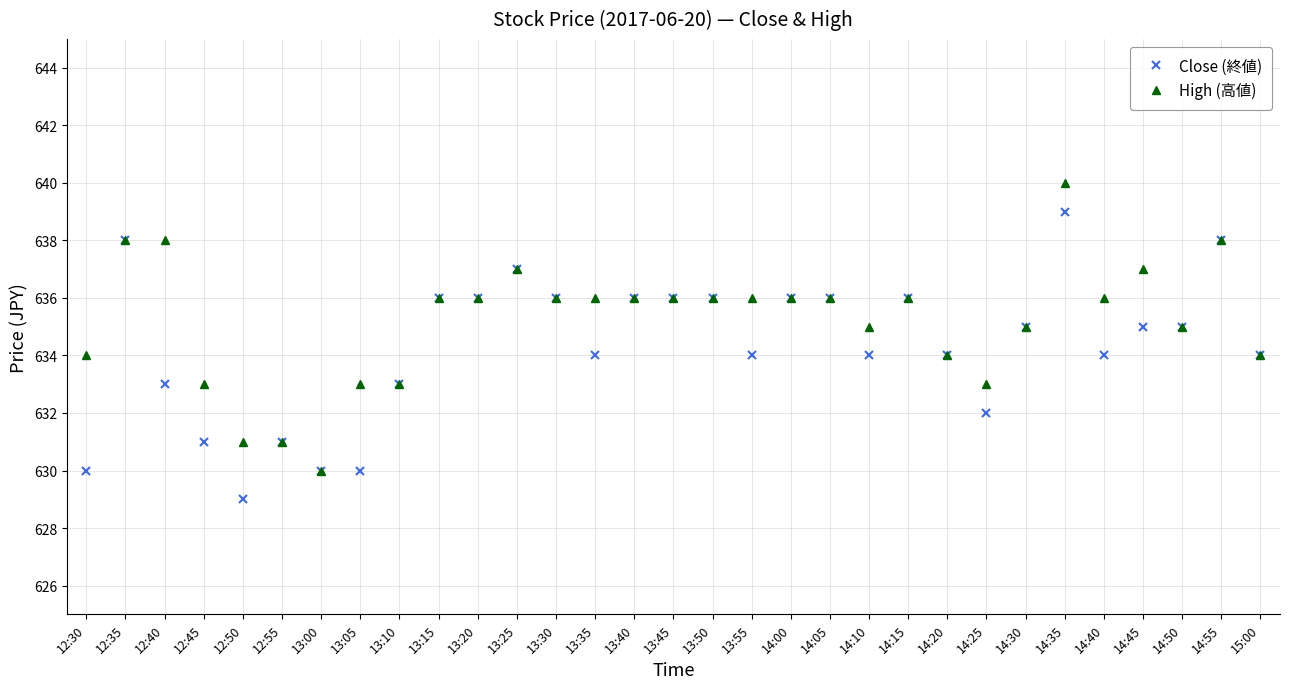

Rank the series by their average value, from lowest to highest.

Close (終値), High (高値)